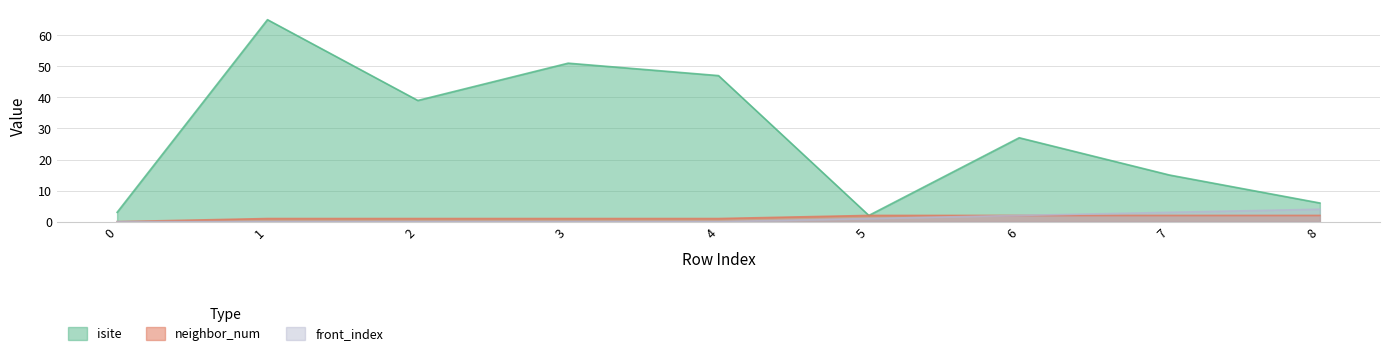

Which category has the highest value across all series?

1